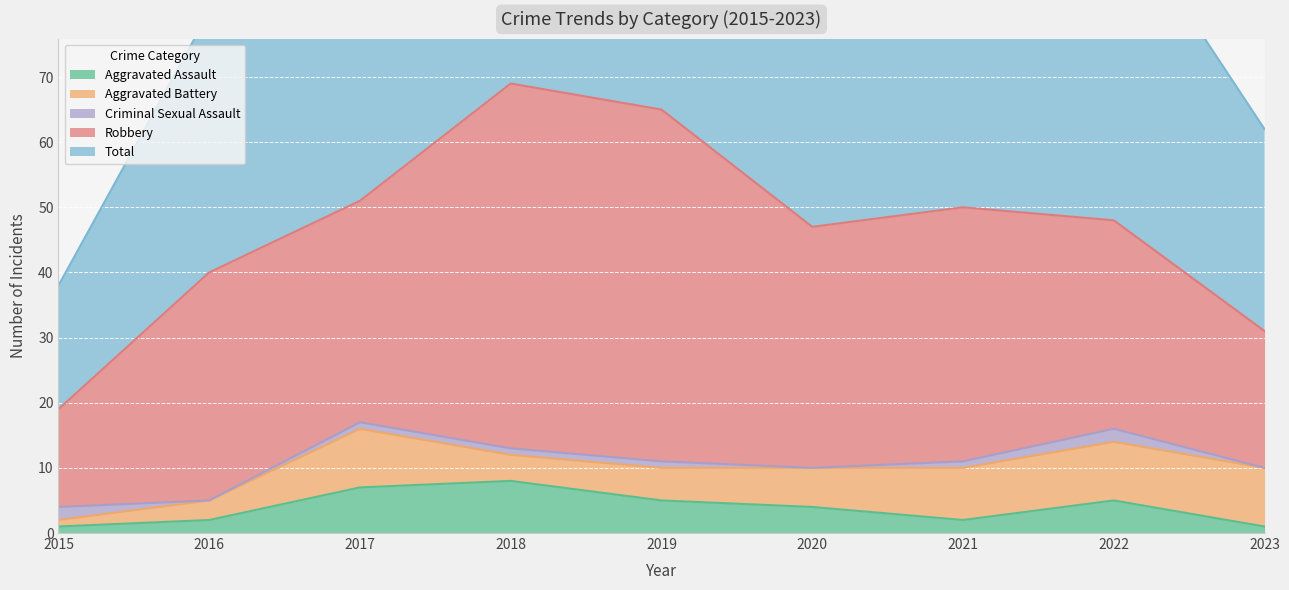

What is the average value of the Total series?

47